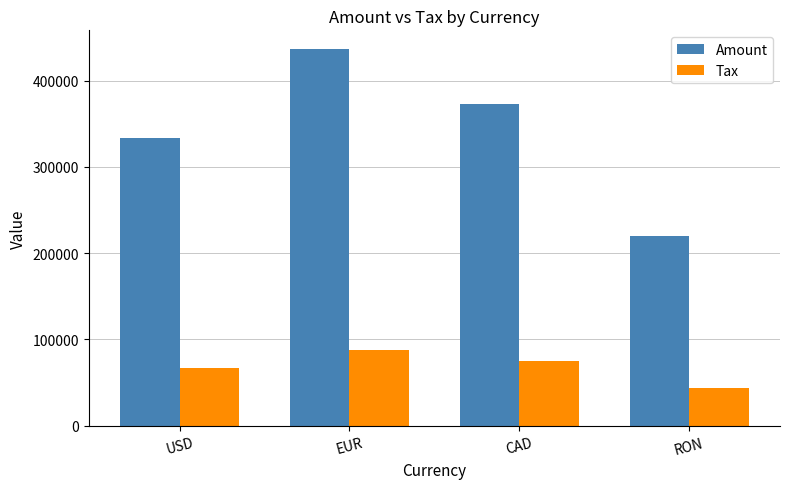

Rank the categories by Tax value from lowest to highest.

RON, USD, CAD, EUR